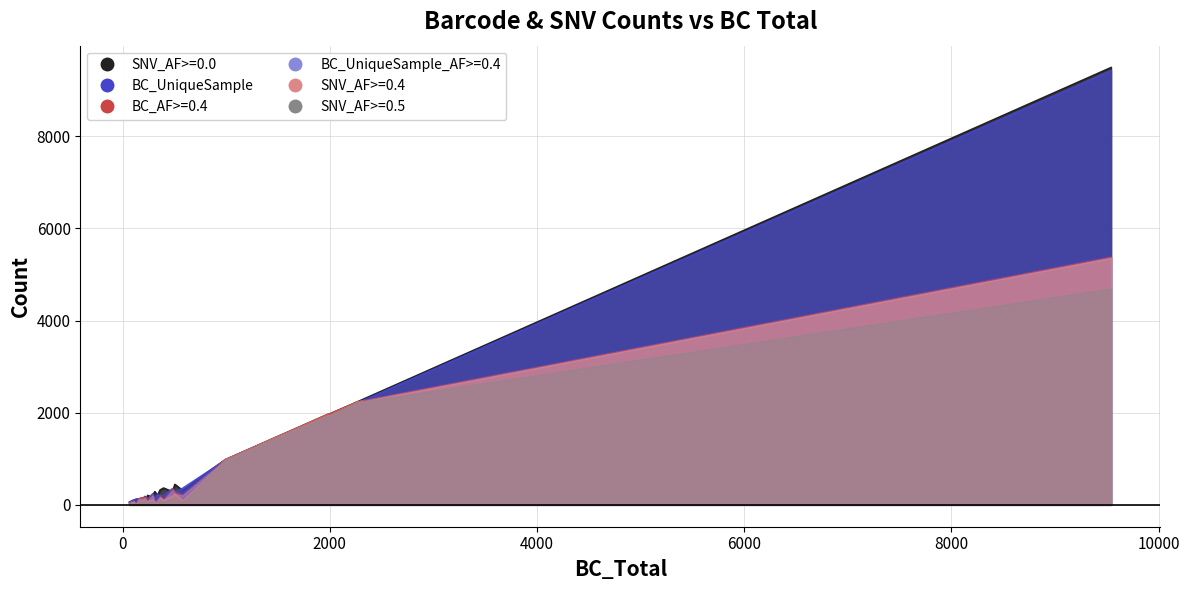

Which series has the largest range (max minus min)?

SNV_AF>=0.0